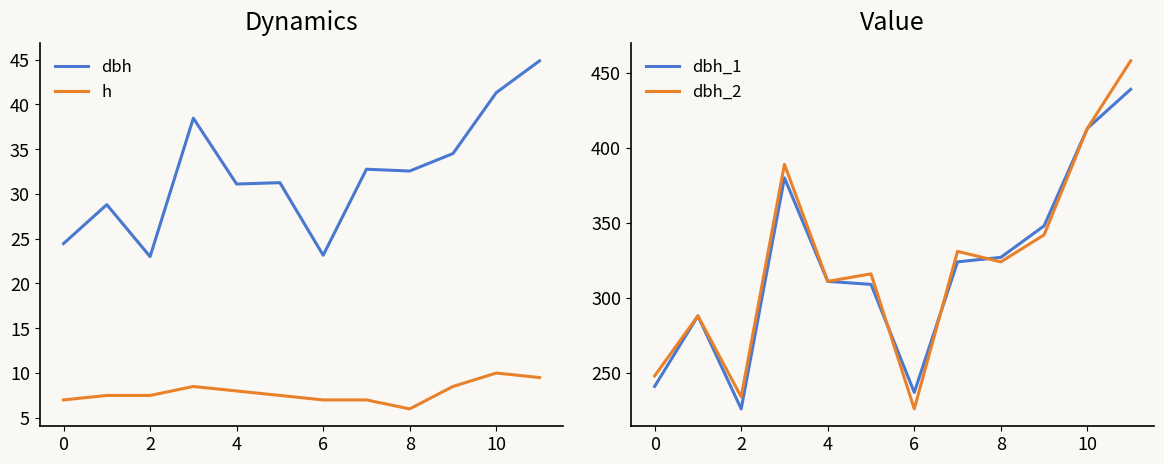

Reading left to right, transcribe all the data shown in this chart.

dbh: 24.4	28.8	23.0	38.5	31.1	31.2	23.1	32.8	32.5	34.5	41.3	44.9
h: 7.0	7.5	7.5	8.5	8.0	7.5	7.0	7.0	6.0	8.5	10.0	9.5
dbh_1: 241.0	288.0	226.0	380.0	311.0	309.0	237.0	324.0	327.0	348.0	413.0	439.0
dbh_2: 248.0	288.0	234.0	389.0	311.0	316.0	226.0	331.0	324.0	342.0	413.0	458.0